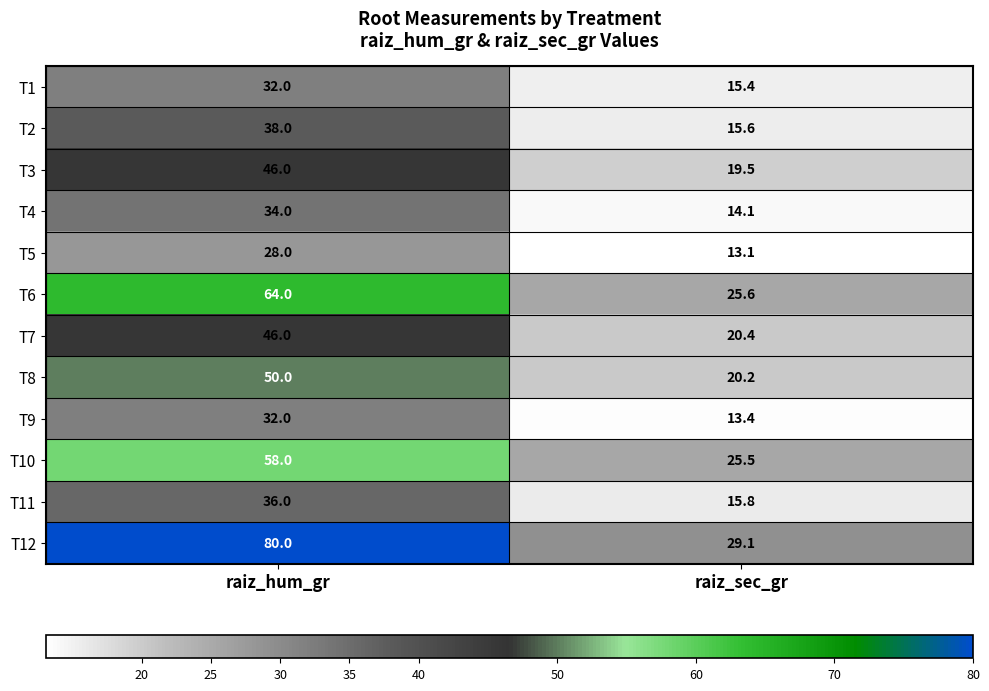

Rank the categories by T3 value from highest to lowest.

raiz_hum_gr, raiz_sec_gr